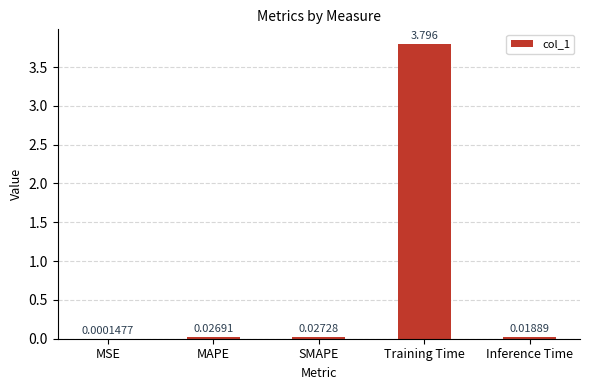

Which has a higher value, MAPE or Training Time?

Training Time